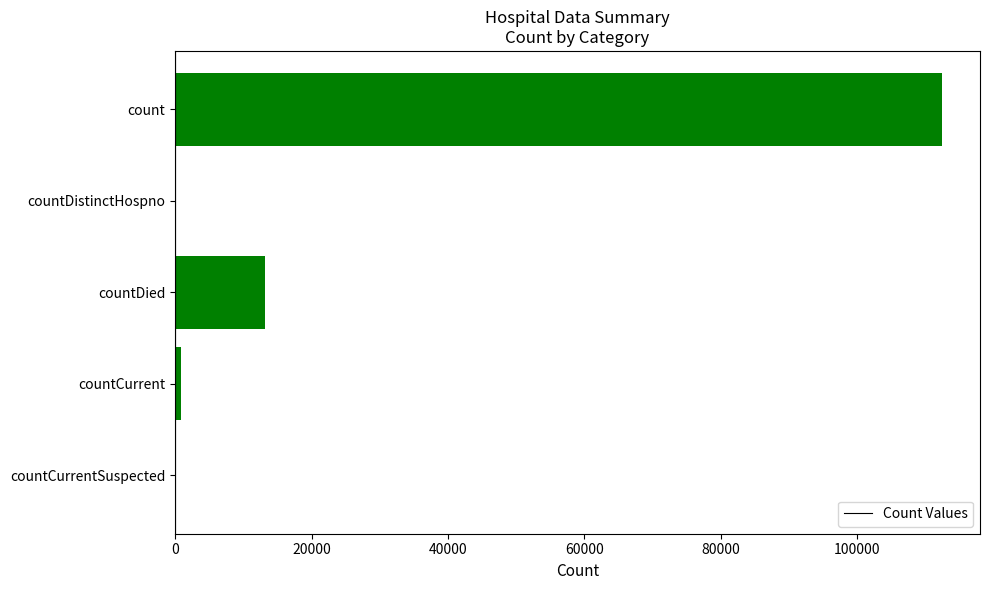

At which category does the chart reach its peak across all series?

count